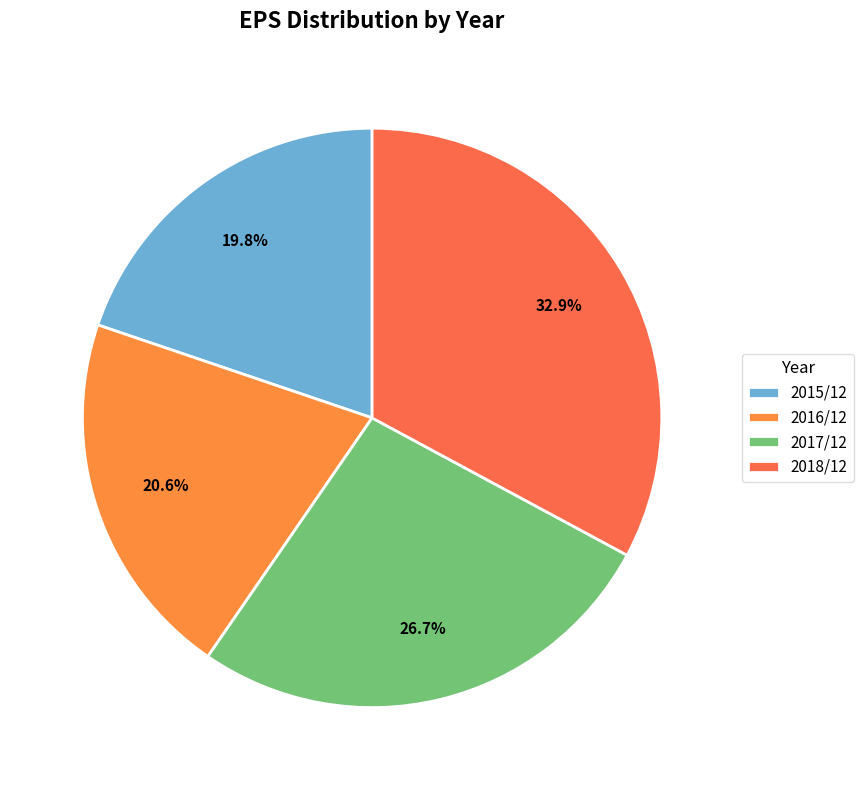

Count the number of slices in the pie.

4